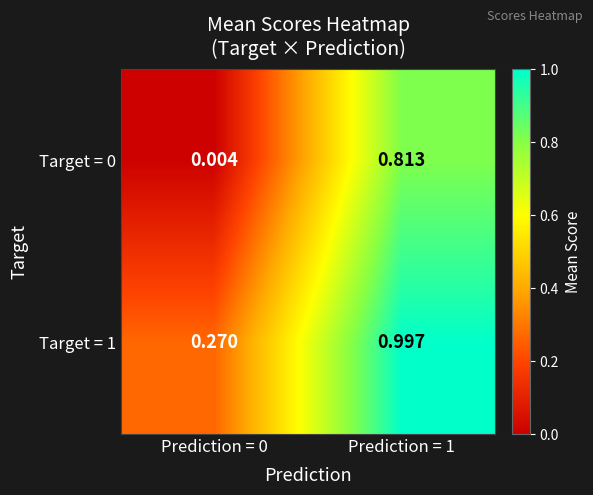

Between Prediction = 0 and Prediction = 1, which series saw the biggest shift?

Target = 0